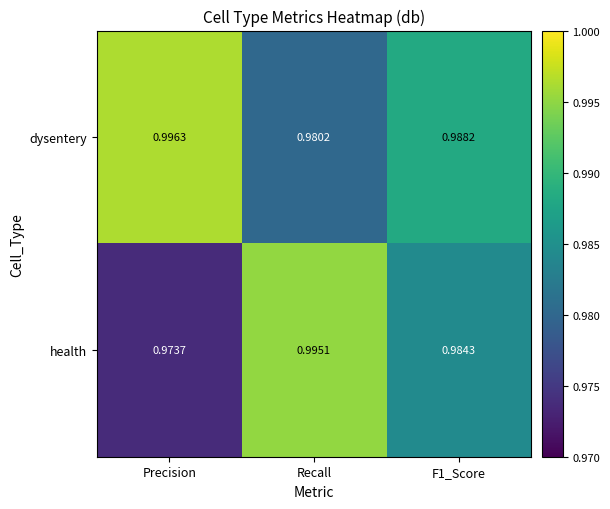

Between Precision and Recall, which series saw the biggest shift?

health